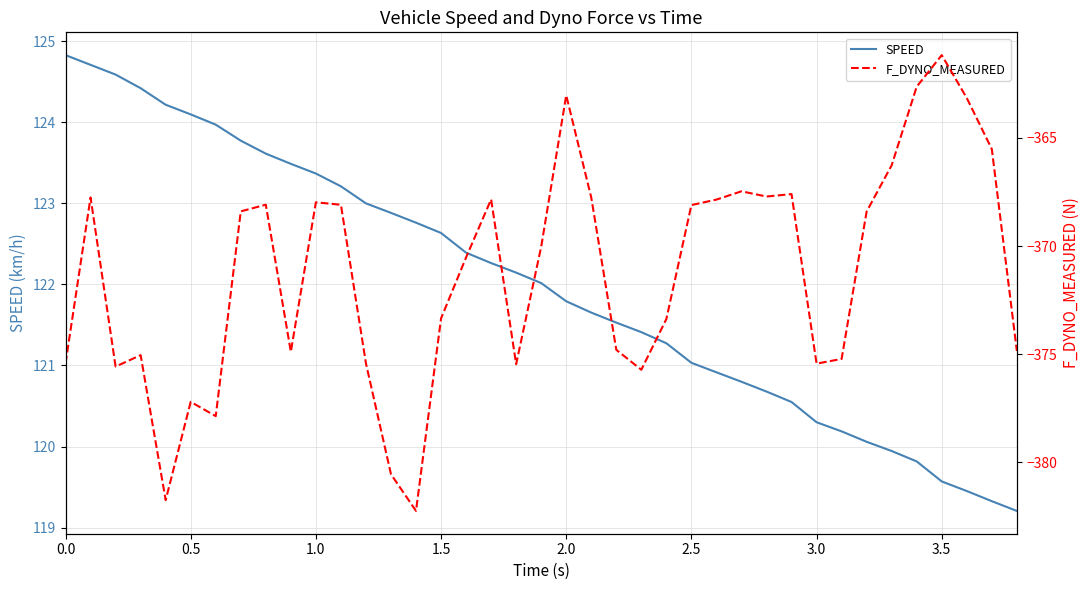

Reading left to right, what are all the values shown in this chart?

SPEED: 124.8	124.7	124.6	124.4	124.2	124.1	124.0	123.8	123.6	123.5	123.4	123.2	123.0	122.9	122.8	122.6	122.4	122.3	122.1	122.0	121.8	121.7	121.5	121.4	121.3	121.0	120.9	120.8	120.7	120.5	120.3	120.2	120.1	119.9	119.8	119.6	119.5	119.3	119.2
F_DYNO_MEASURED: -375.4	-367.8	-375.6	-375.0	-381.7	-377.2	-377.9	-368.4	-368.1	-374.9	-368.0	-368.1	-375.4	-380.5	-382.2	-373.3	-370.5	-367.8	-375.5	-370.0	-363.0	-367.8	-374.8	-375.7	-373.4	-368.1	-367.9	-367.5	-367.7	-367.6	-375.4	-375.2	-368.4	-366.3	-362.6	-361.2	-363.2	-365.5	-374.8